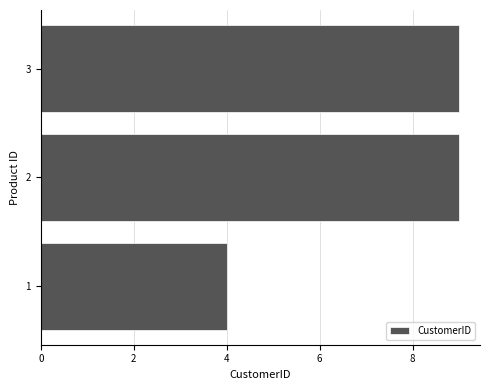

Does the chart contain any negative values?

No